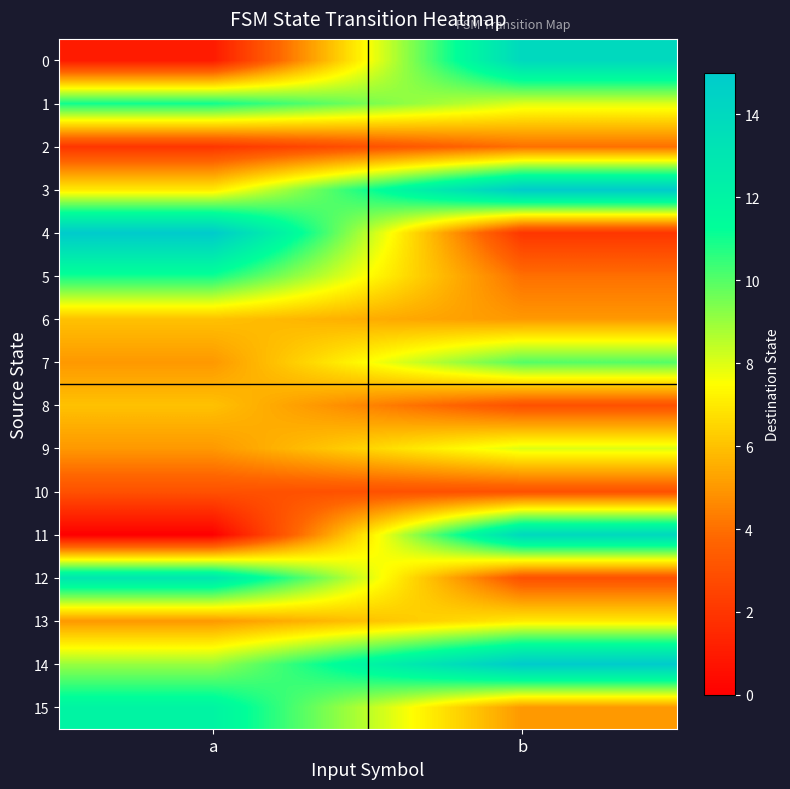

At how many categories does at least one series exceed 9?

2